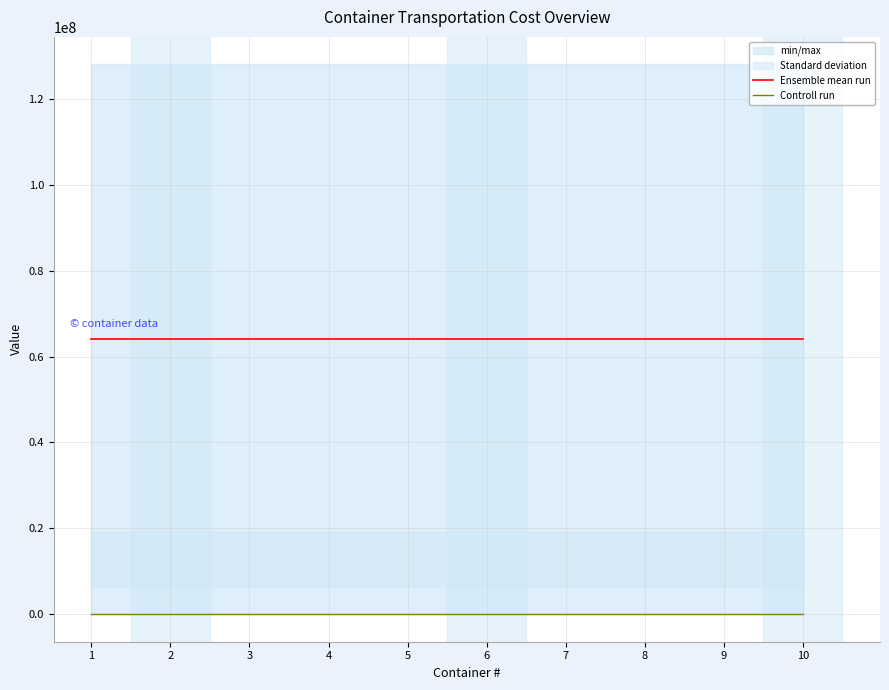

The value of Ensemble mean run at 8 is 64028794. True or false?

True